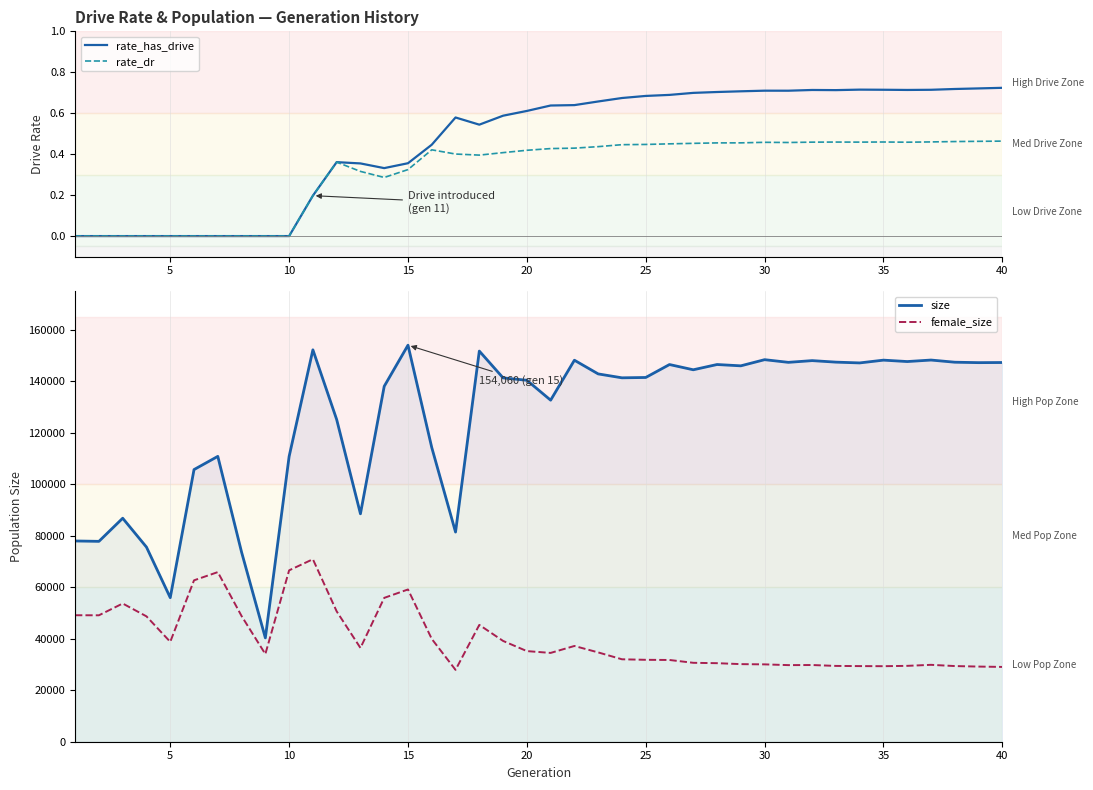

What is the maximum value for rate_dr?

0.5